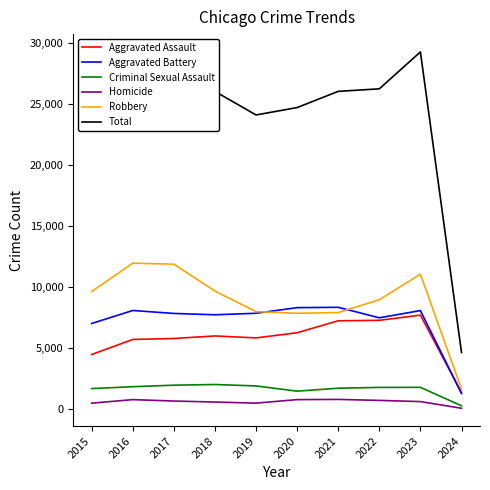

How many lines are shown in the chart?

6